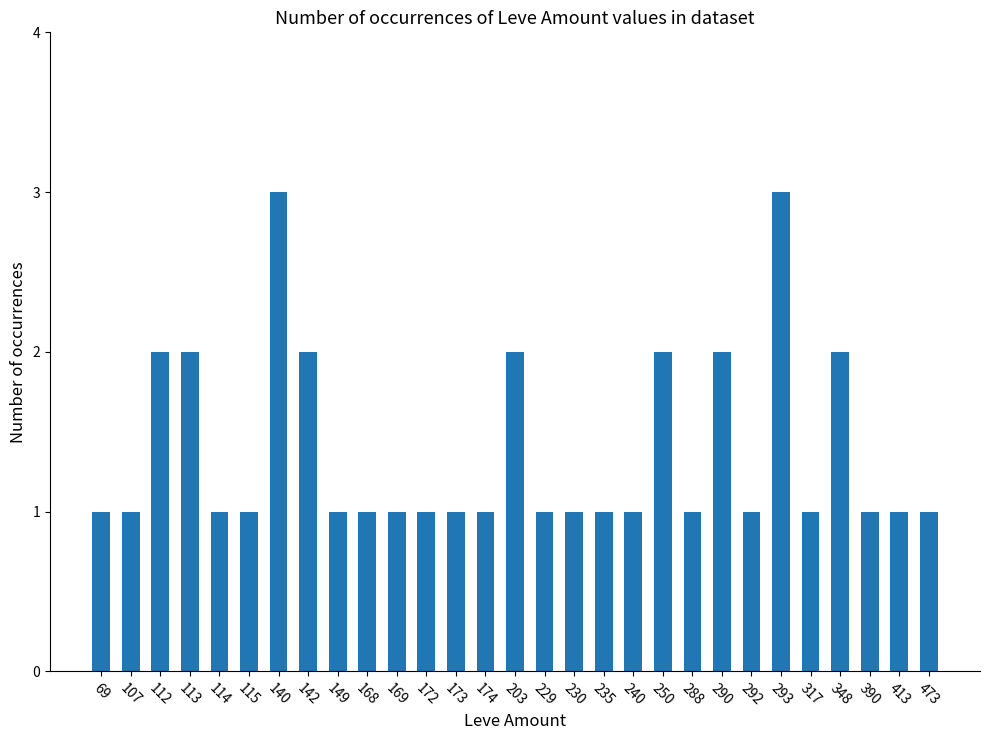

What is the minimum value shown in the chart?

1